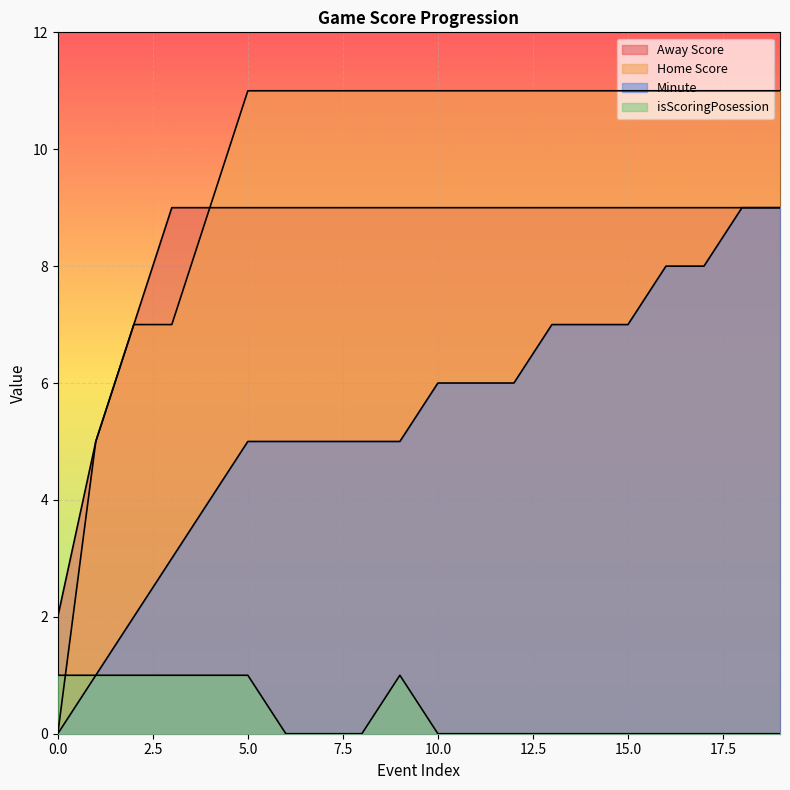

Reading left to right, what are all the values shown in this chart?

Away Score: 0=2	1=5	2=7	3=9	4=9	5=9	6=9	7=9	8=9	9=9	10=9	11=9	12=9	13=9	14=9	15=9	16=9	17=9	18=9	19=9
Home Score: 0=0	1=5	2=7	3=7	4=9	5=11	6=11	7=11	8=11	9=11	10=11	11=11	12=11	13=11	14=11	15=11	16=11	17=11	18=11	19=11
Minute: 0=0	1=1	2=2	3=3	4=4	5=5	6=5	7=5	8=5	9=5	10=6	11=6	12=6	13=7	14=7	15=7	16=8	17=8	18=9	19=9
isScoringPosession: 0=1	1=1	2=1	3=1	4=1	5=1	6=0	7=0	8=0	9=1	10=0	11=0	12=0	13=0	14=0	15=0	16=0	17=0	18=0	19=0